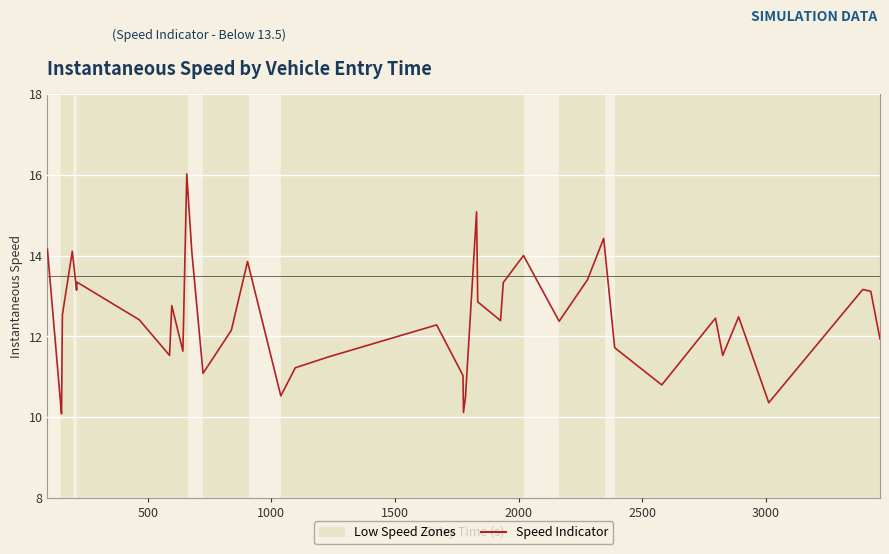

What is the minimum value shown in the chart?

10.1